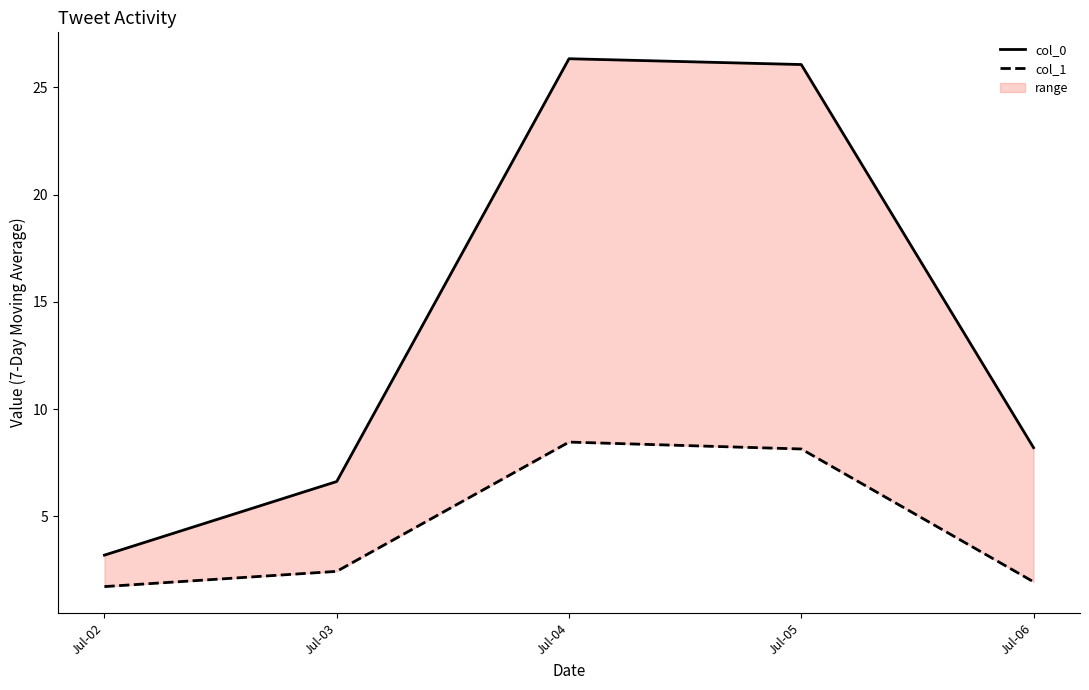

Rank the series by their average value, from lowest to highest.

col_1, col_0